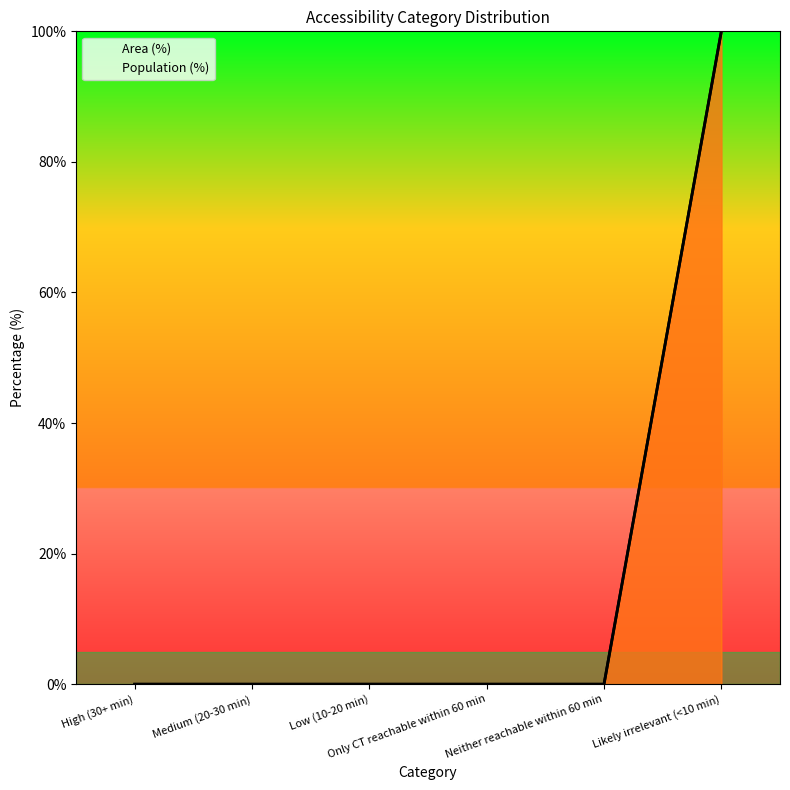

Is it true that Population (%) equals 0 at Medium (20-30 min)?

True